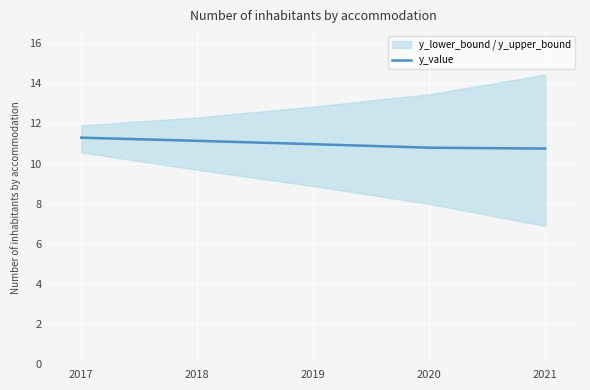

Rank the categories by value from lowest to highest.

2021, 2020, 2019, 2018, 2017